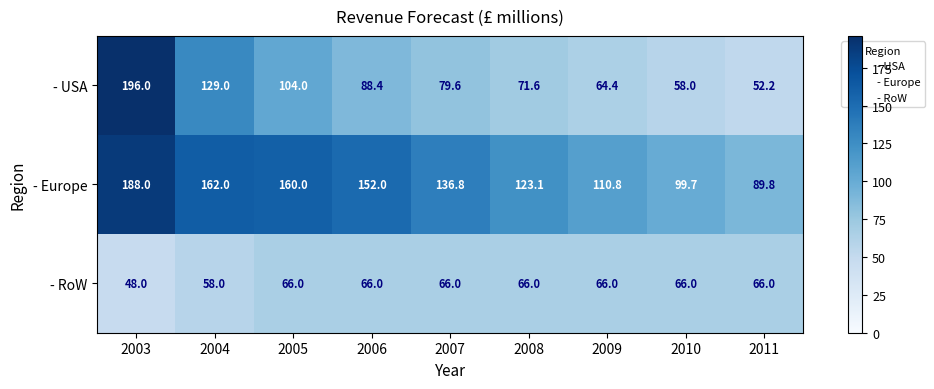

Which series has the largest total across all categories?

- Europe